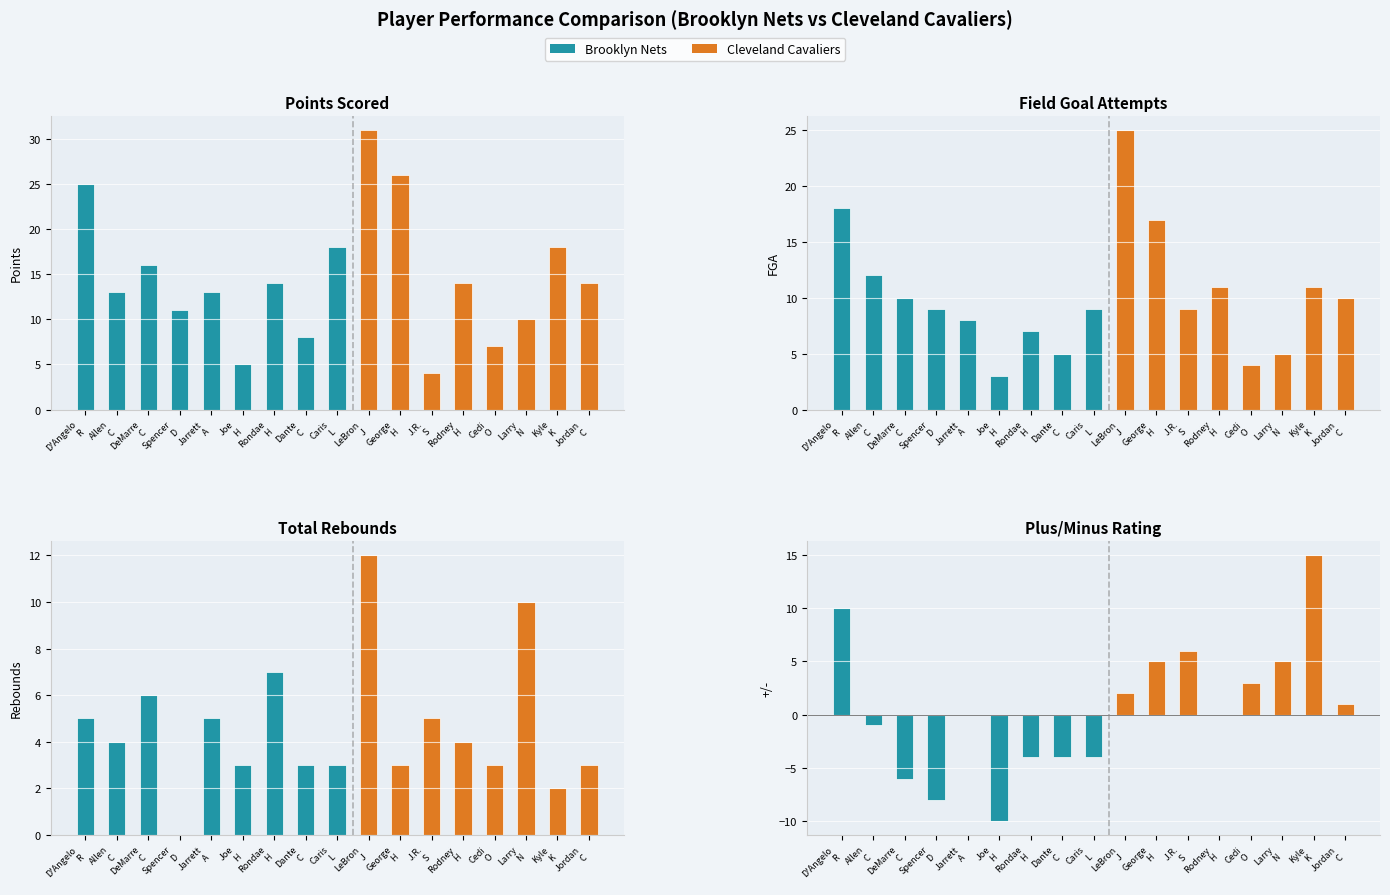

Which series has the largest range (max minus min)?

PTS